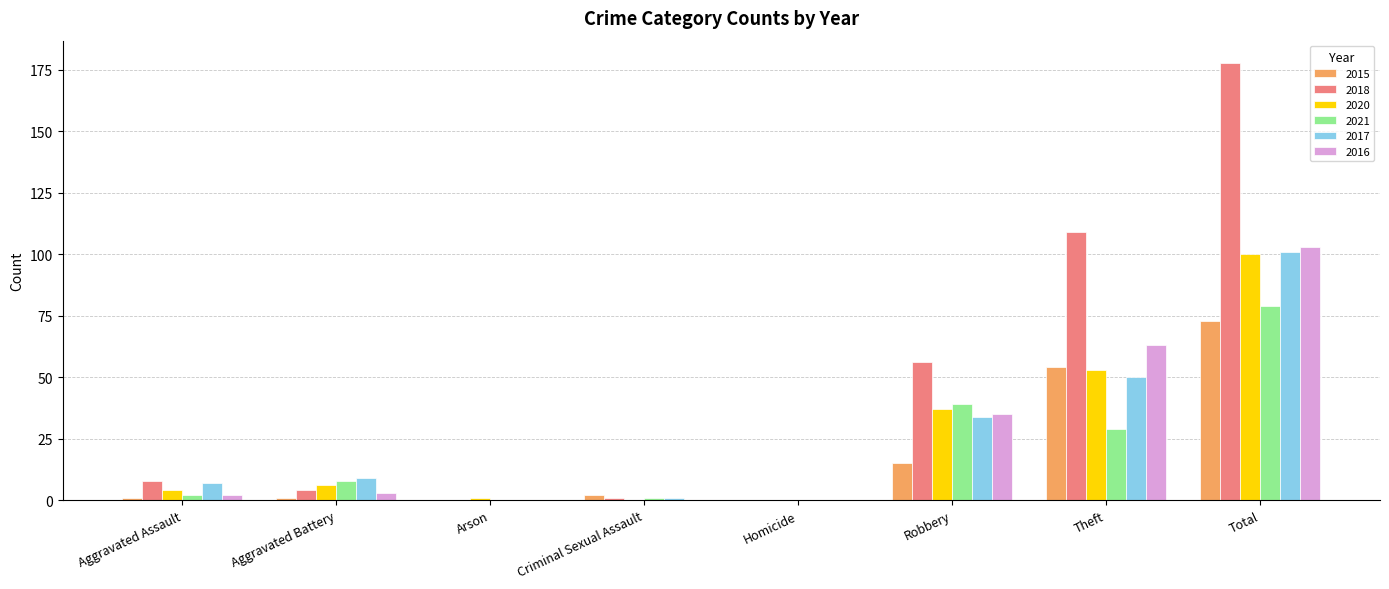

Does the chart contain stacked bars?

No